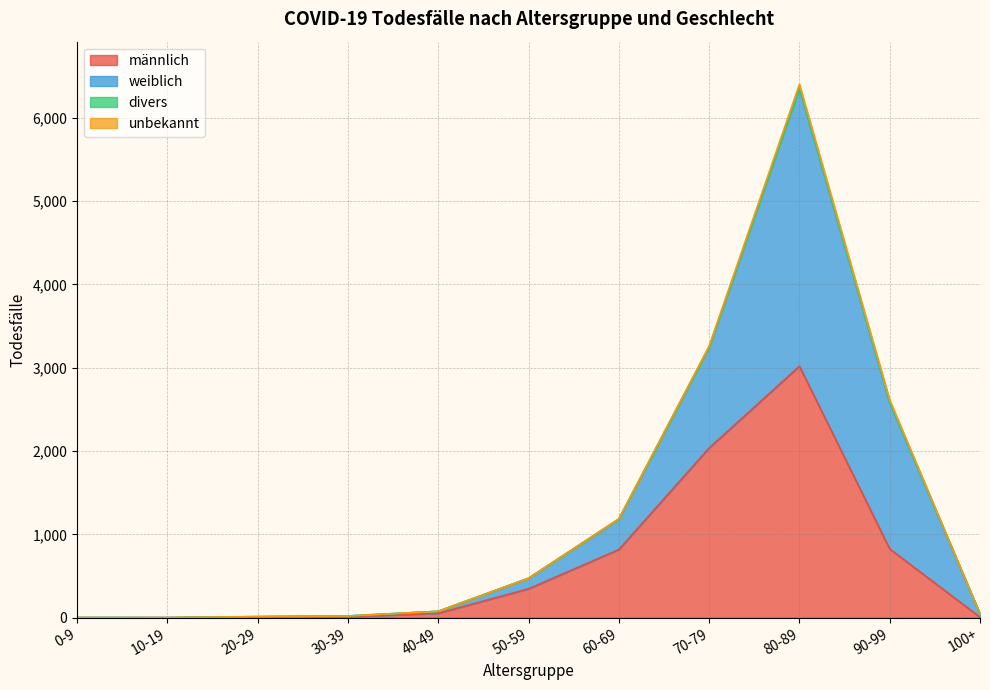

Which series changed the most between 0-9 and 30-39?

weiblich